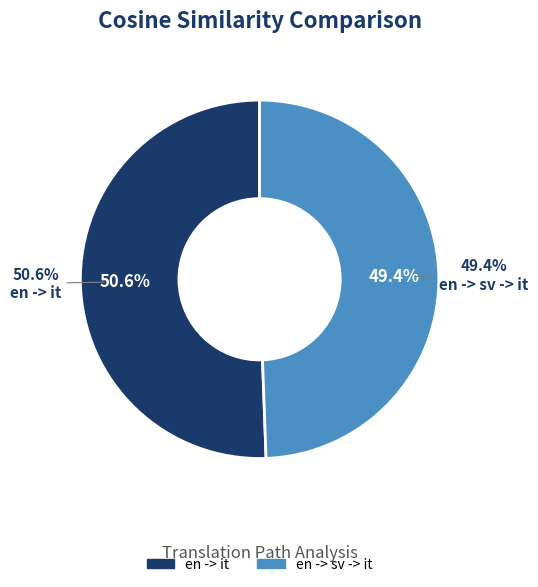

Which has a higher value, en -> it or en -> sv -> it?

en -> it